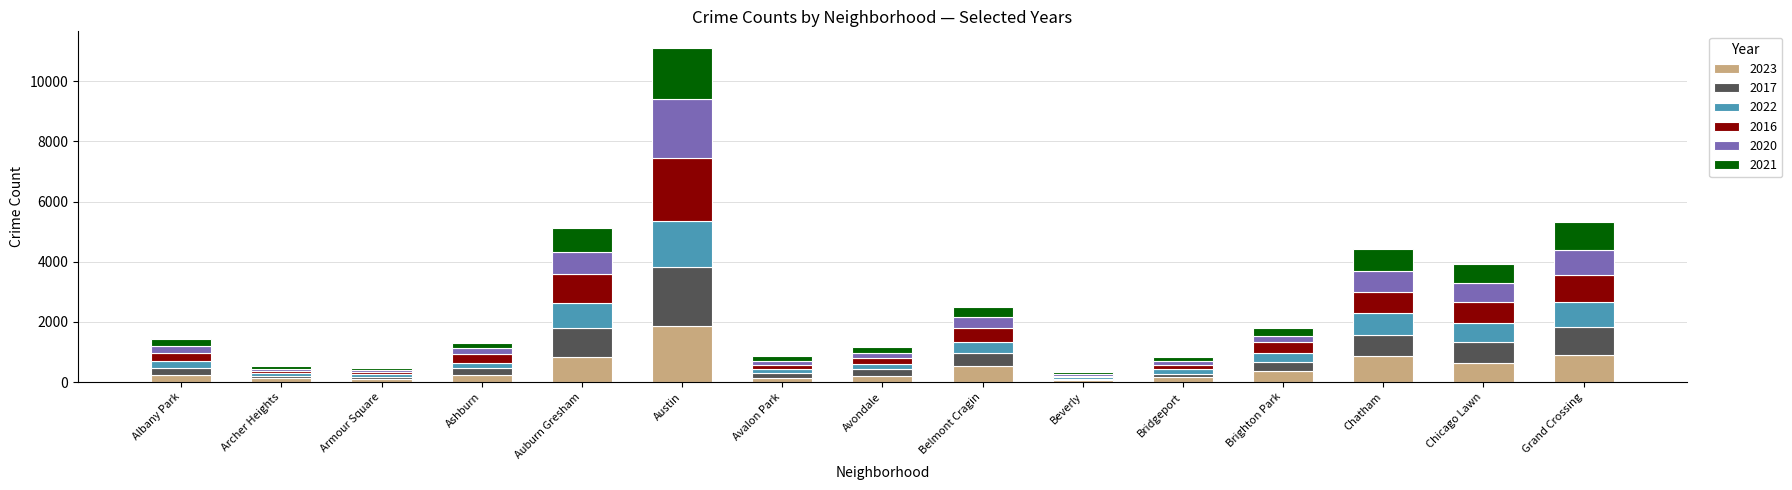

At which category is the sum across all series the highest?

Austin